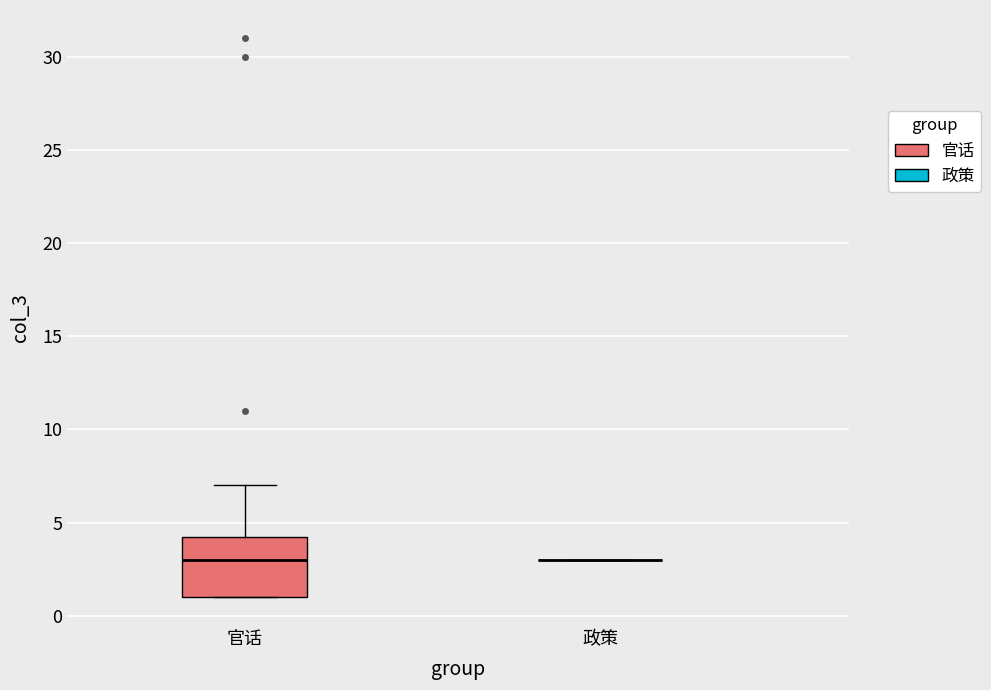

Reading left to right, read every box against the y-axis: the position of its median line, the range the box covers, and the ends of its whiskers. The values are not printed on the chart, so give them approximately, as read against the axis.

官话: median 3.0, box 1.0 to 4.5, whiskers 1.0 to 7.0
政策: box collapsed to a line at 3.0, whiskers 3.0 to 3.0